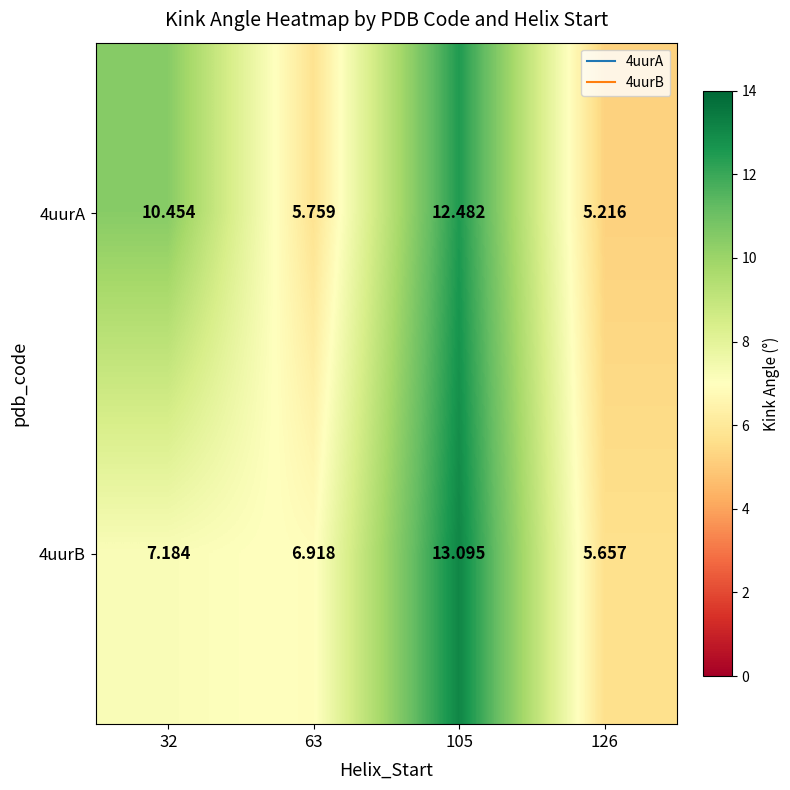

Is the value of 4uurA at 32 greater than the value of 4uurB at 63?

Yes